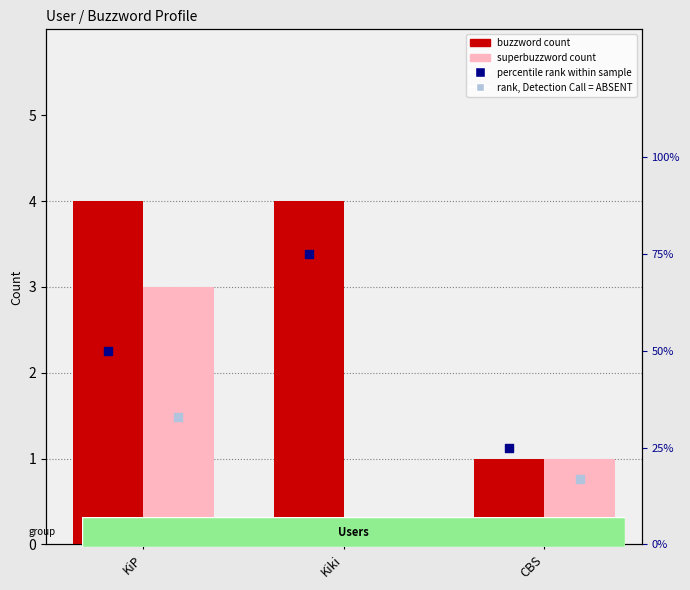

Which series reaches the maximum Y coordinate?

percentile rank within sample